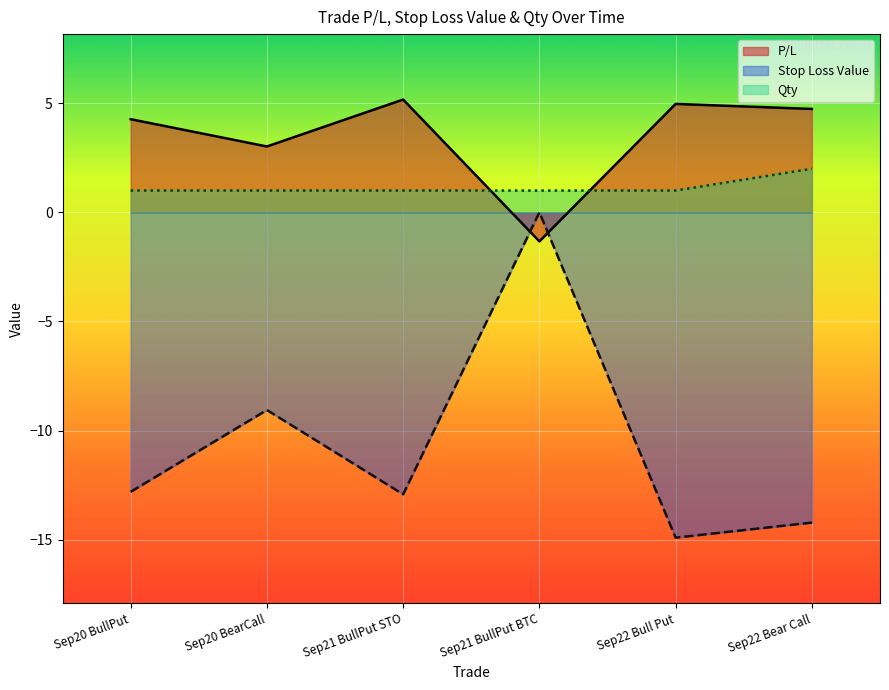

Reading left to right, list all the values displayed in this chart.

P/L: 4.3	3.0	5.2	-1.3	5.0	4.7
Stop Loss Value: -12.8	-9.1	-12.9	0.0	-14.9	-14.2
Qty: 1.0	1.0	1.0	1.0	1.0	2.0